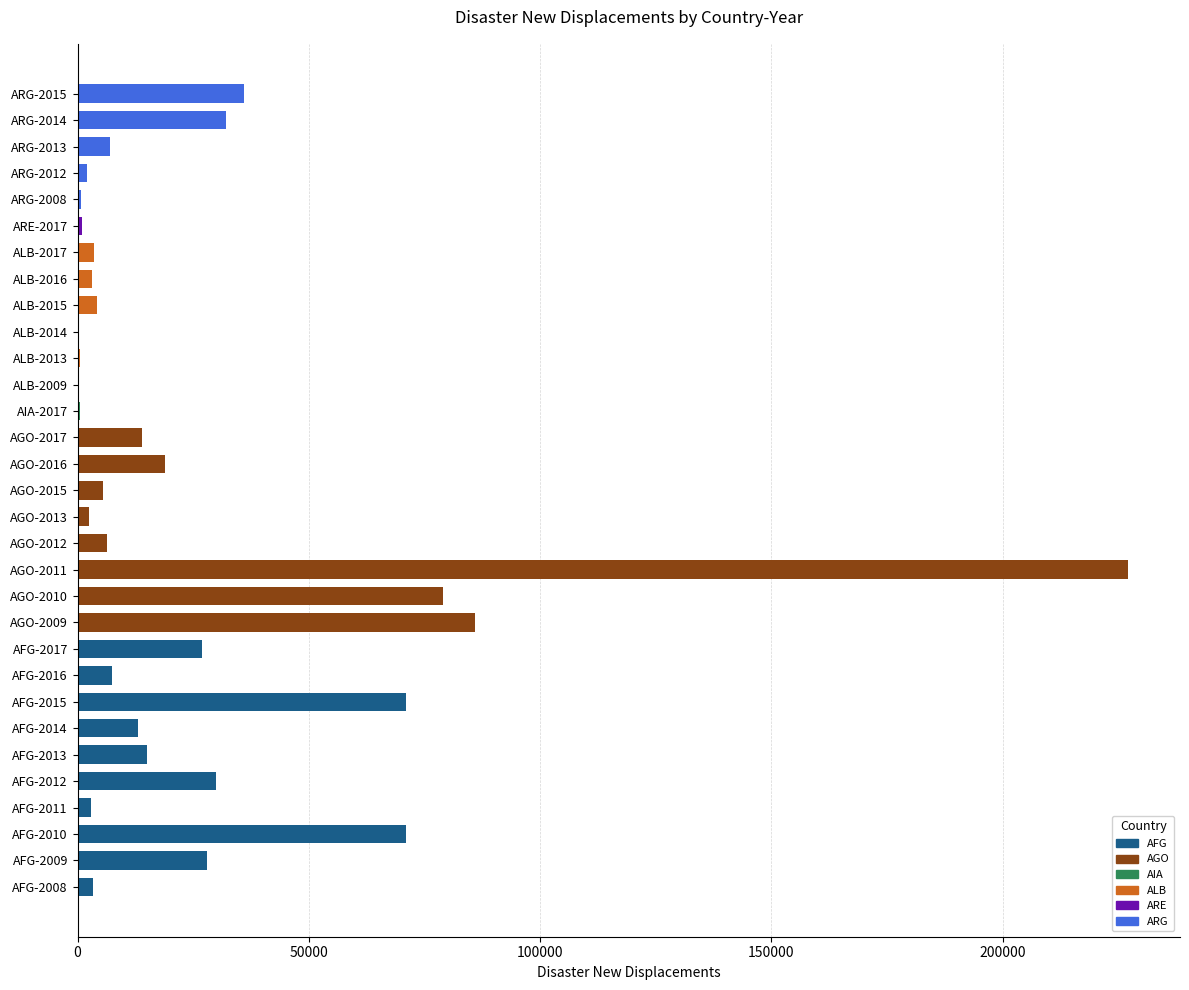

What is the sum of all values?

798614